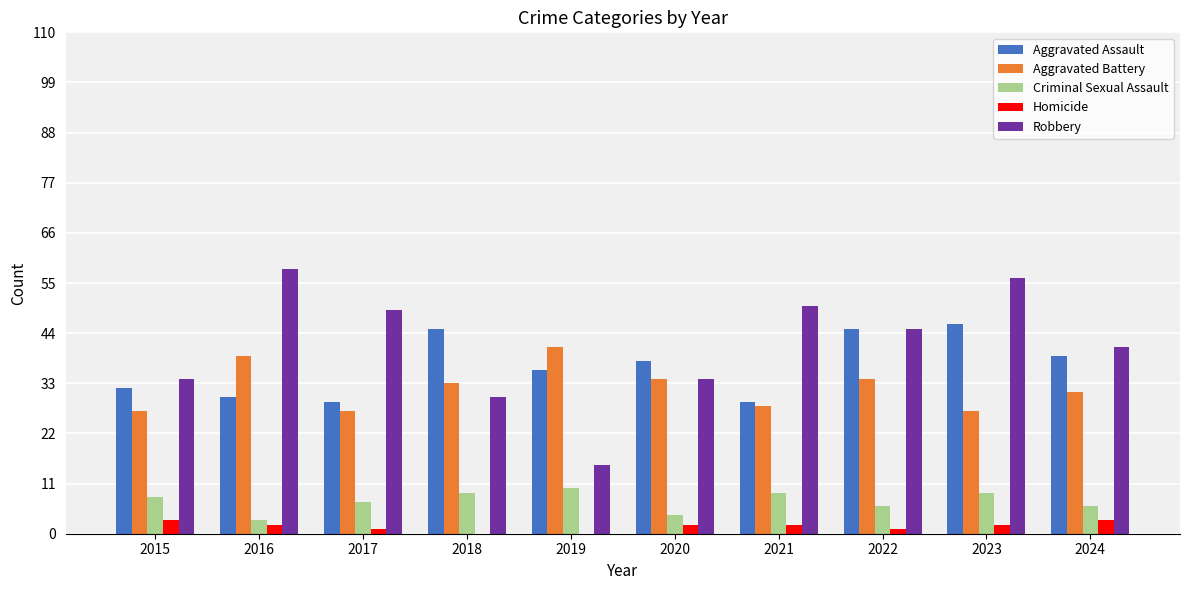

How many distinct data groups are displayed?

5